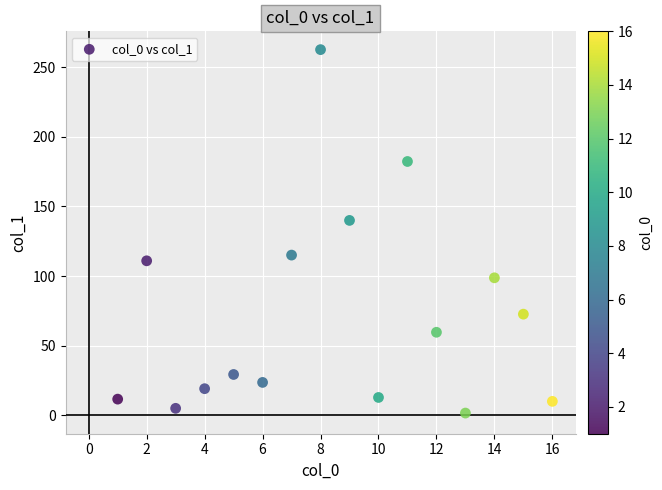

What is the range of X values (max minus min)?

15.0